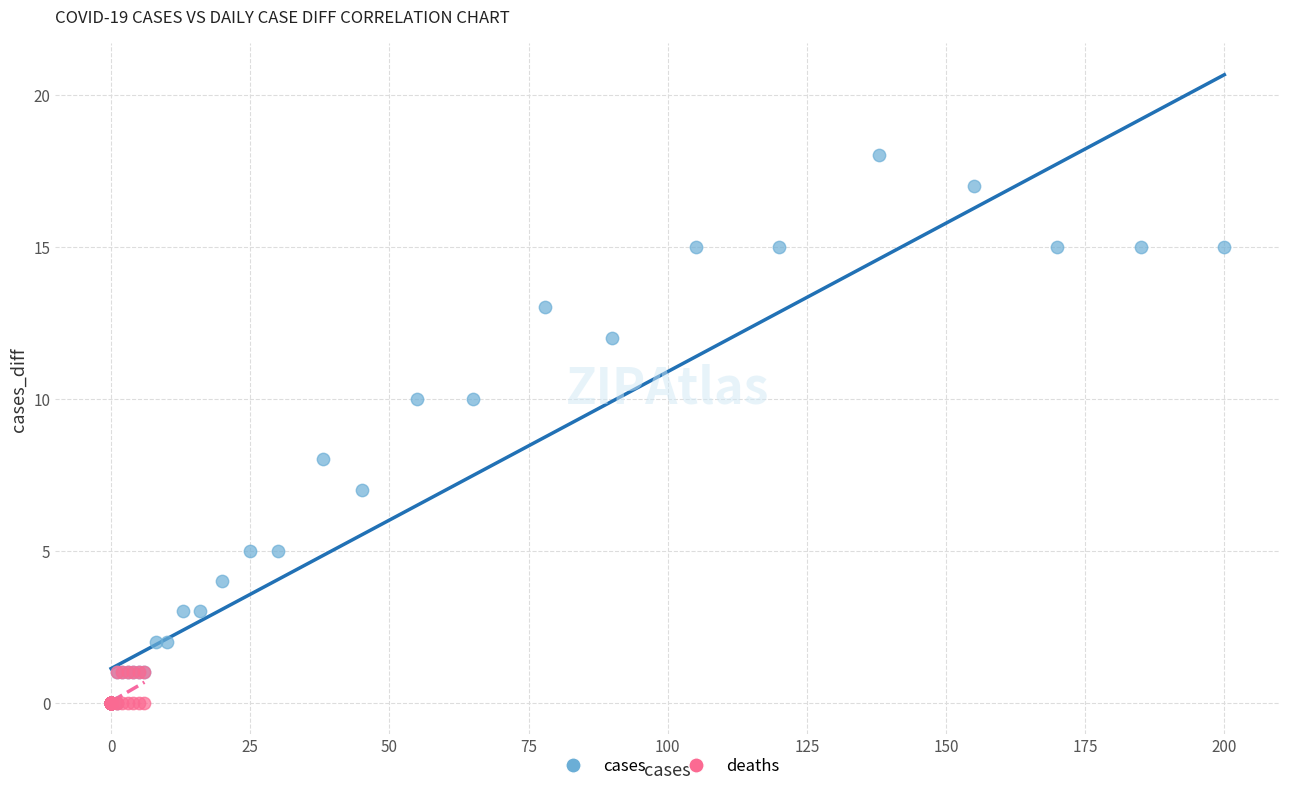

Which series has the largest Y range (max minus min)?

cases